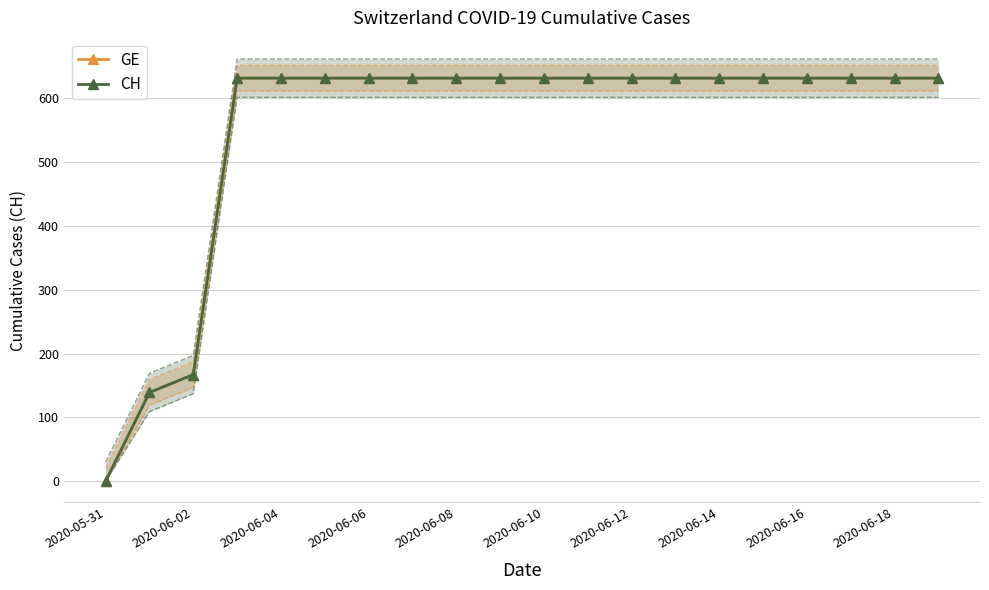

At which label is CH closest to 315?

2020-06-02